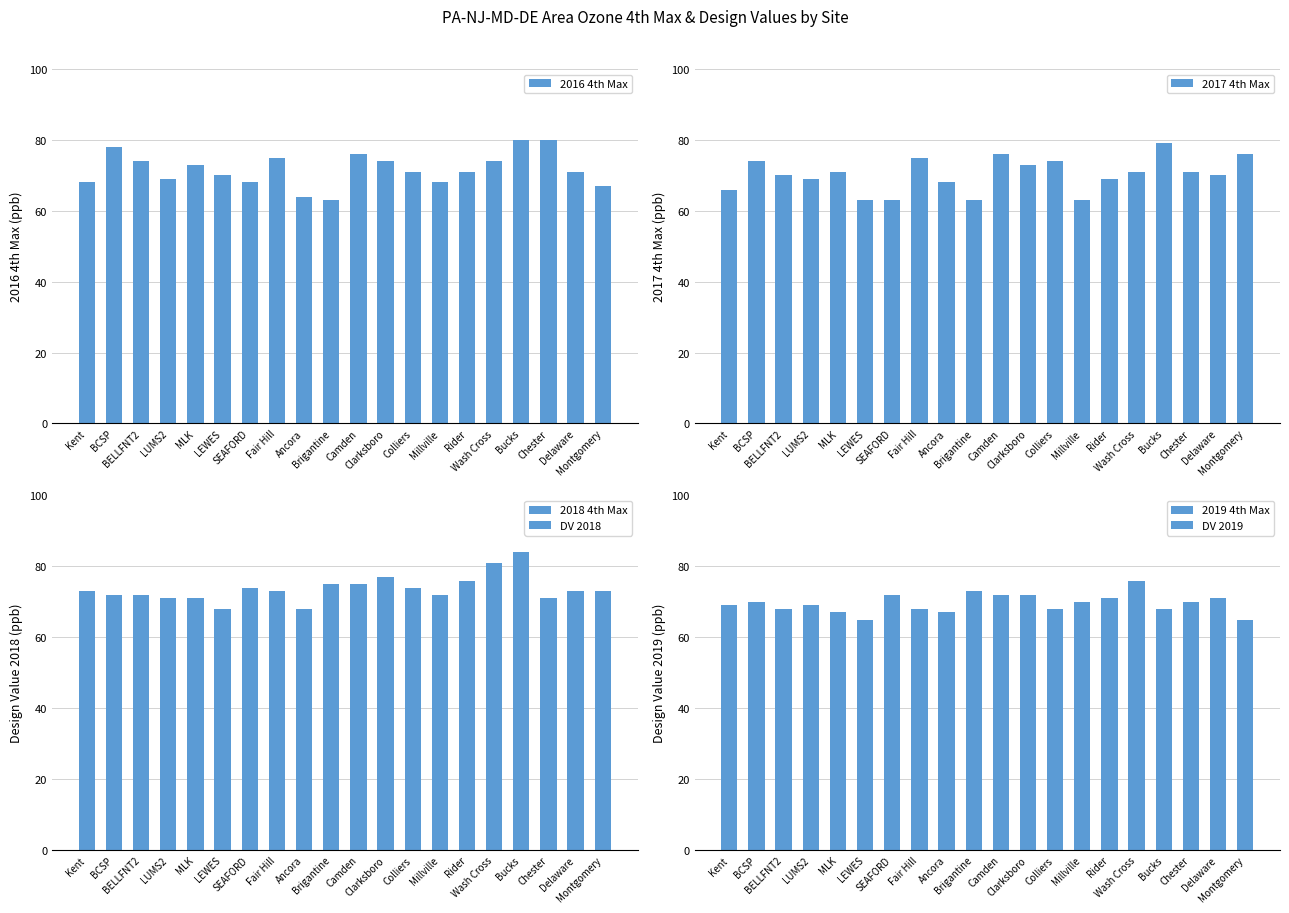

What is the sum of all 2019 4th Max values?

1321